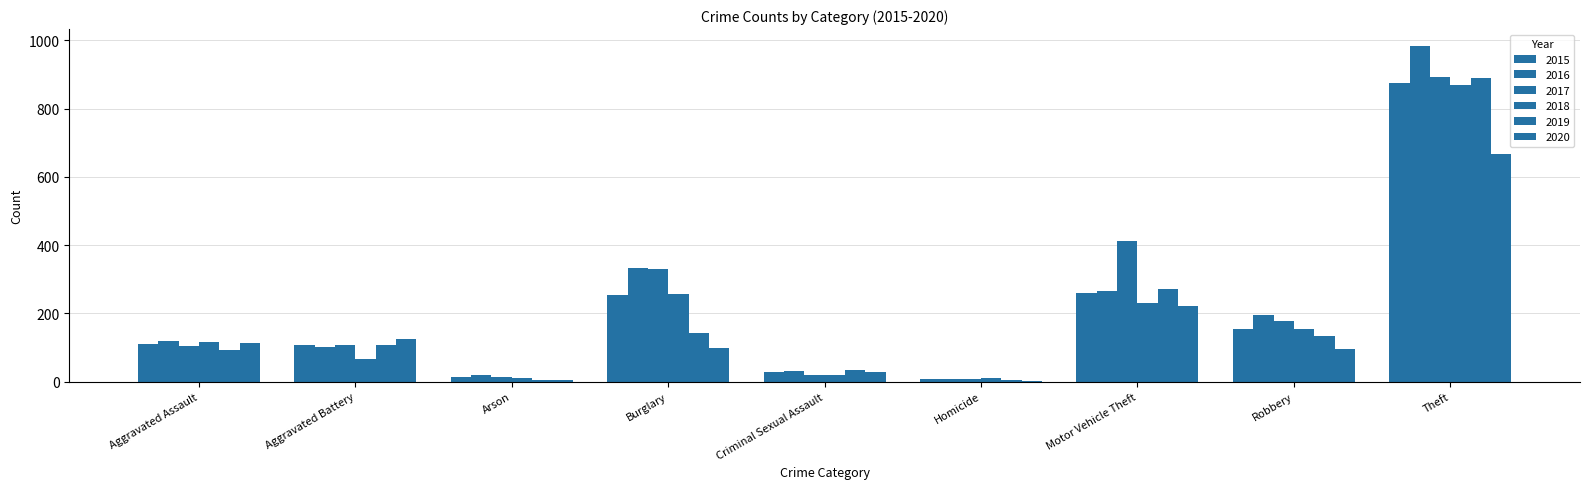

True or false: 2015 has a value of 2 at Homicide.

False